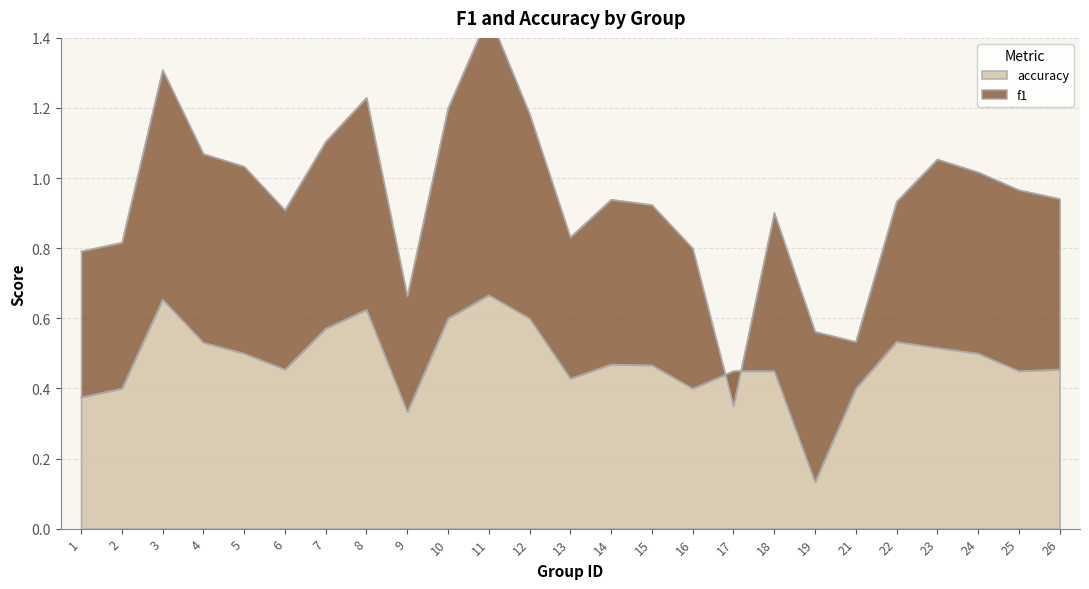

What is the value of the 7th point from the left?

0.6